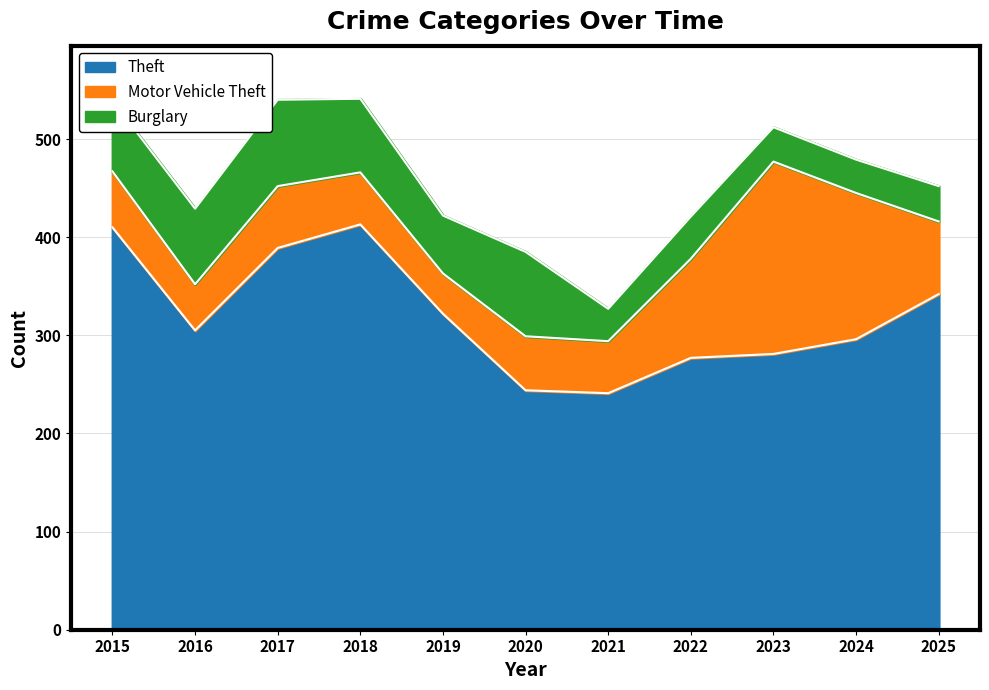

What is the maximum value shown in the chart?

413